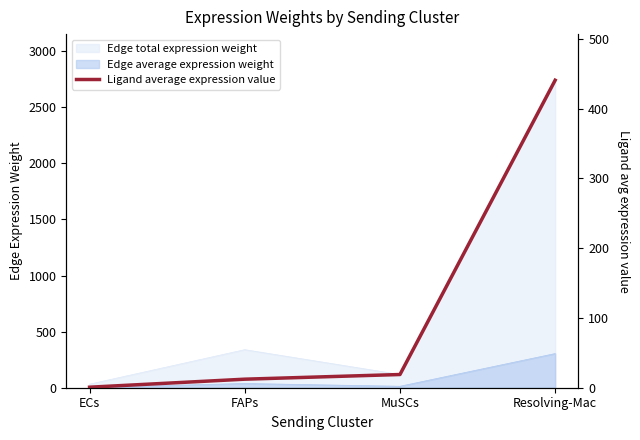

What is the label of the 4th point from the right?

ECs